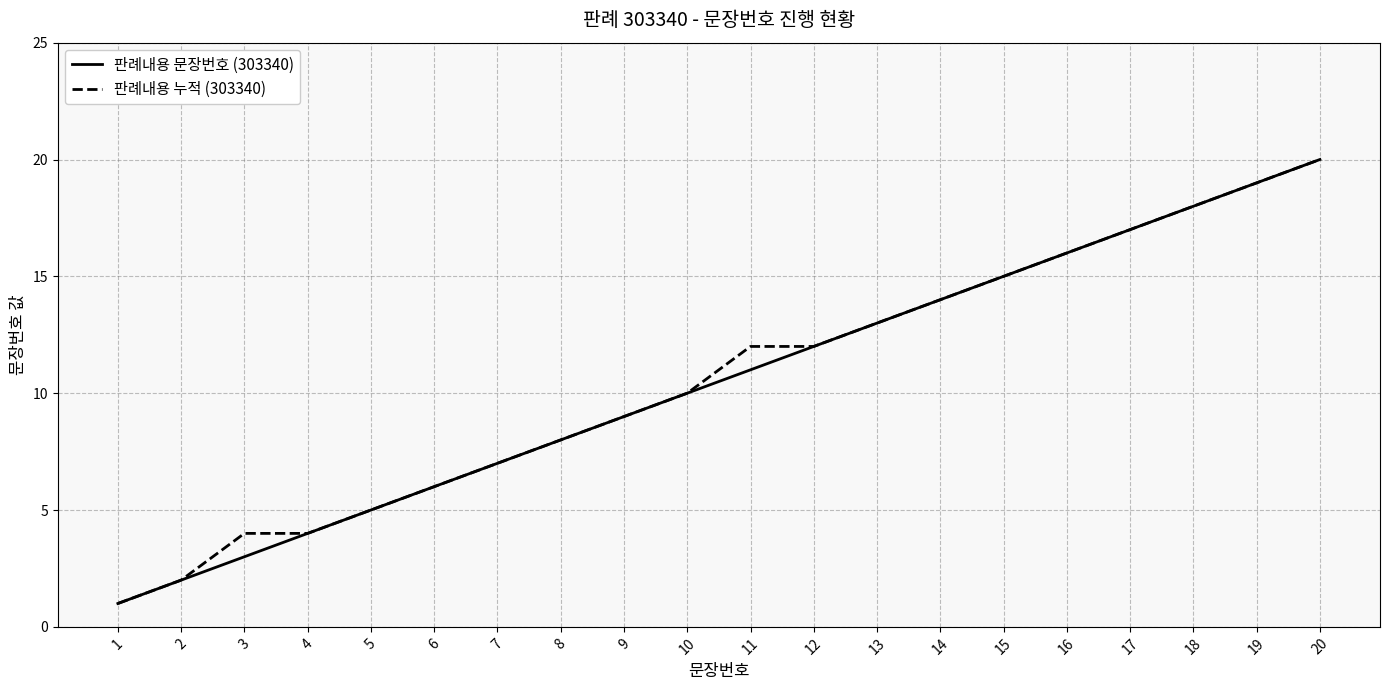

Rank the series at 3 from lowest to highest value.

판례내용 문장번호 (303340), 판례내용 누적 (303340)